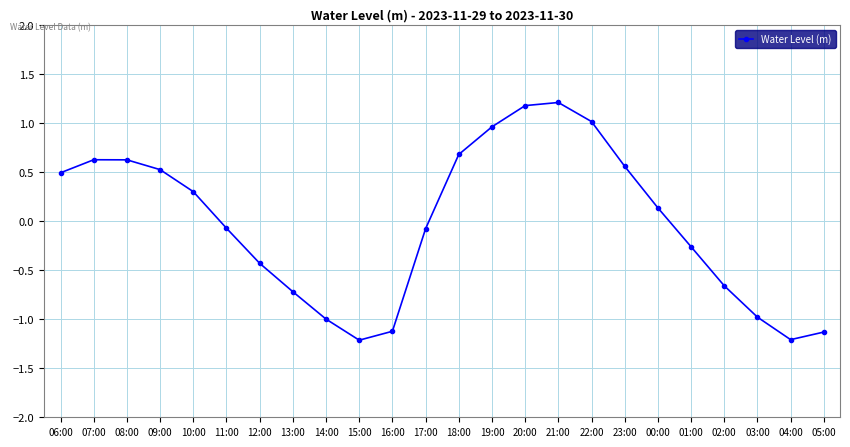

How many interior local peaks (higher than both neighbors) does the data have?

2